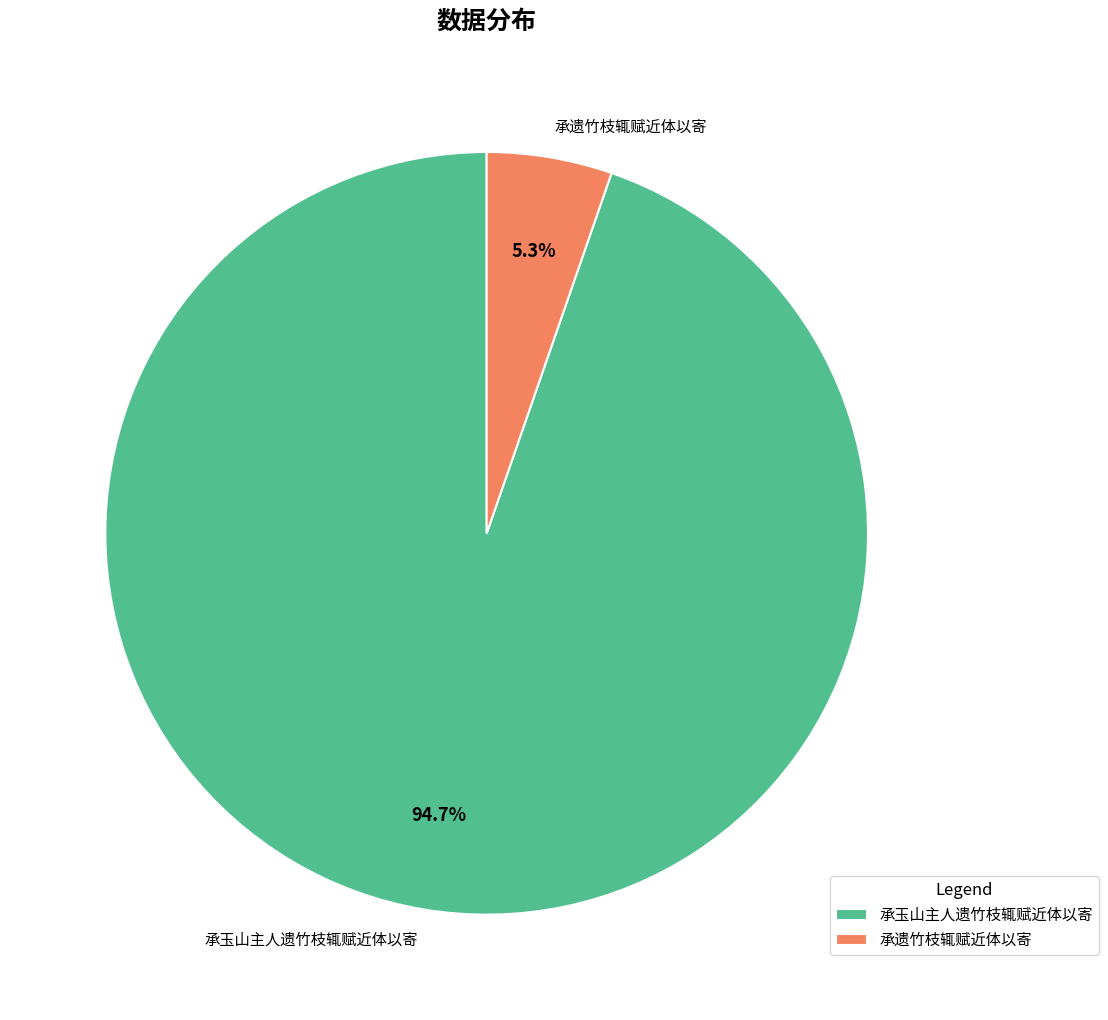

True or false: 承遗竹枝辄赋近体以寄 accounts for 5% of the total.

True